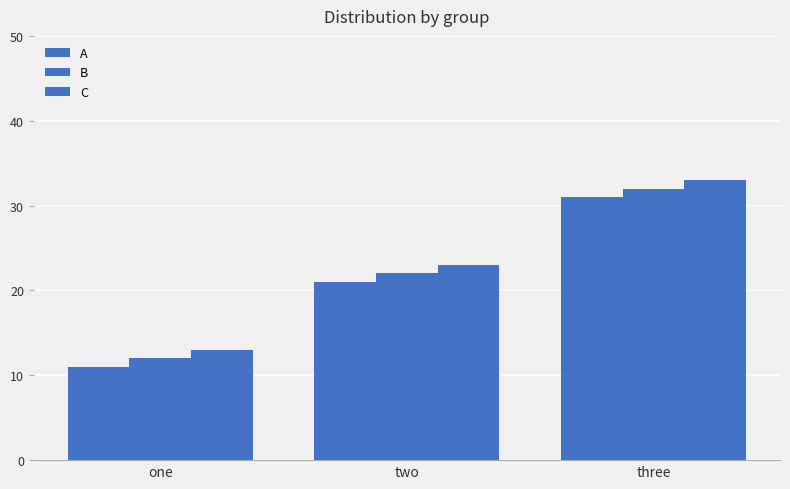

How many data points in B are less than 22?

1